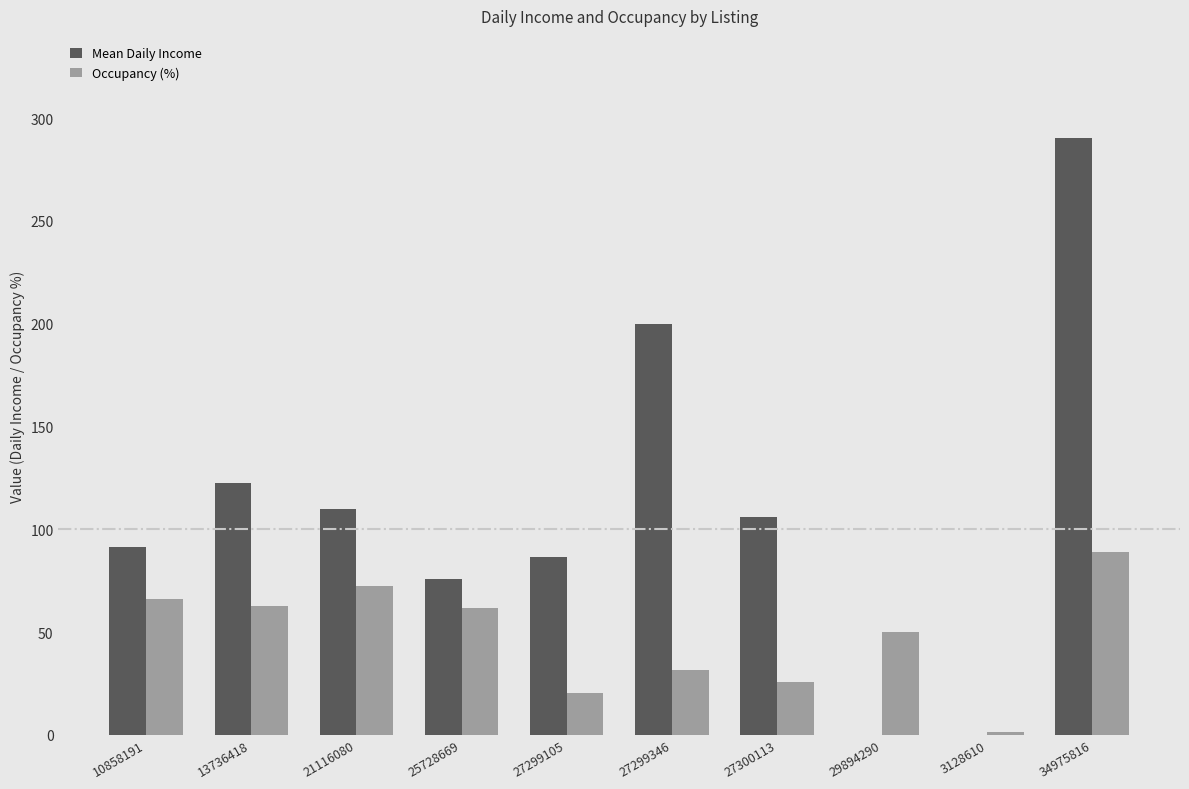

Are the bars horizontal?

No